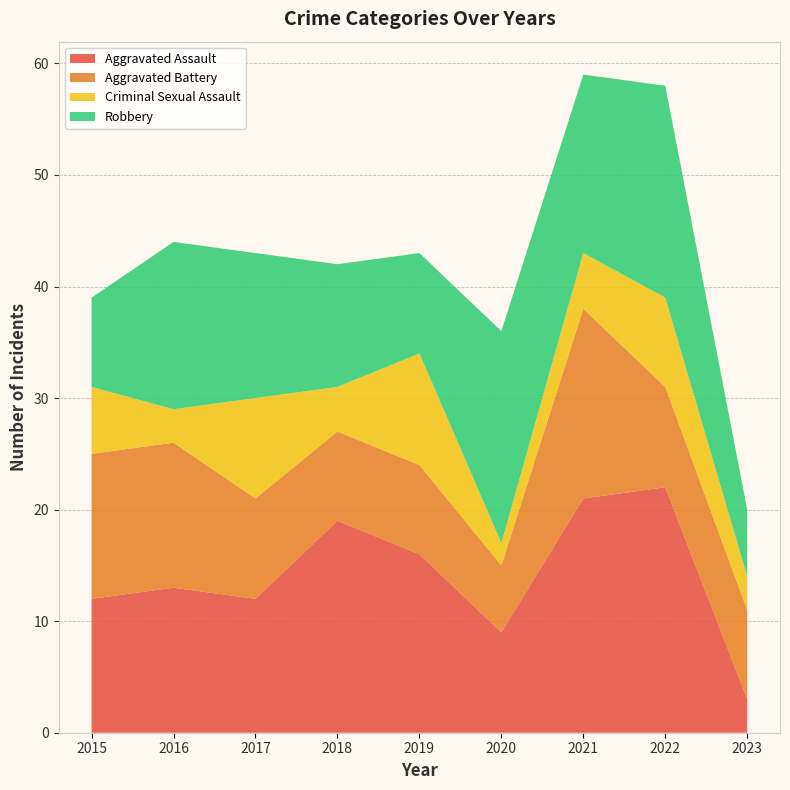

Reading right to left, extract all data points from this chart.

Aggravated Assault: 2023=3	2022=22	2021=21	2020=9	2019=16	2018=19	2017=12	2016=13	2015=12
Aggravated Battery: 2023=8	2022=9	2021=17	2020=6	2019=8	2018=8	2017=9	2016=13	2015=13
Criminal Sexual Assault: 2023=3	2022=8	2021=5	2020=2	2019=10	2018=4	2017=9	2016=3	2015=6
Robbery: 2023=6	2022=19	2021=16	2020=19	2019=9	2018=11	2017=13	2016=15	2015=8